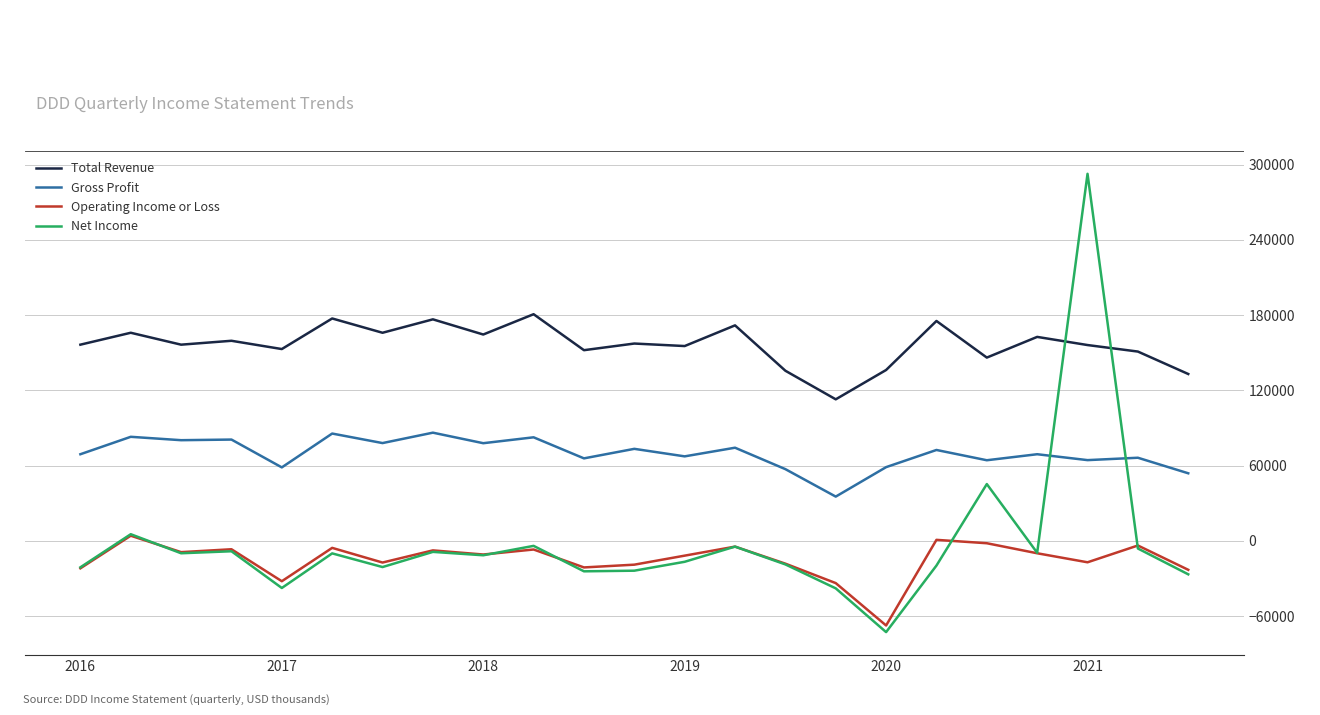

What is the maximum value shown in the chart?

292700